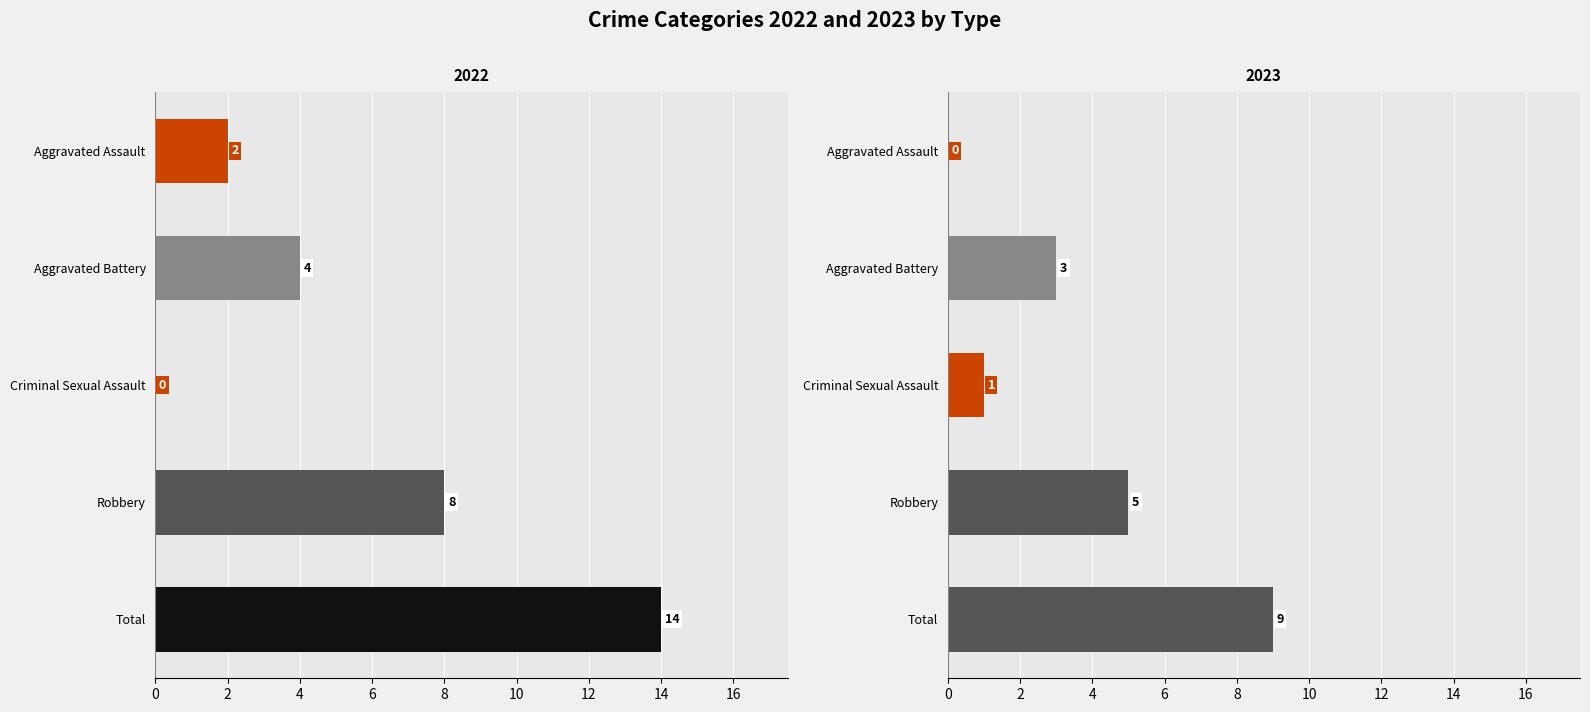

What is the spread (max minus min) of values at Robbery?

3